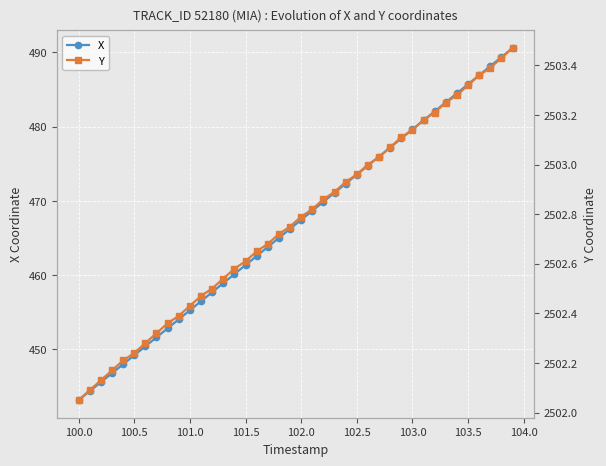

True or false: X and Y cross at least once.

False